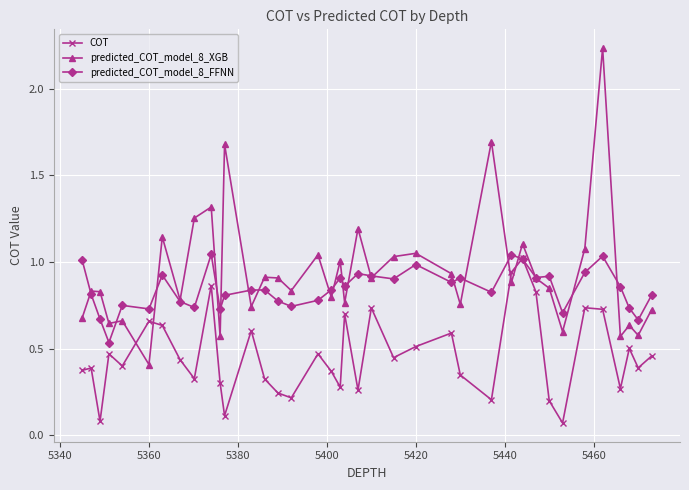

True or false: COT has more than 1 interior local peaks.

True